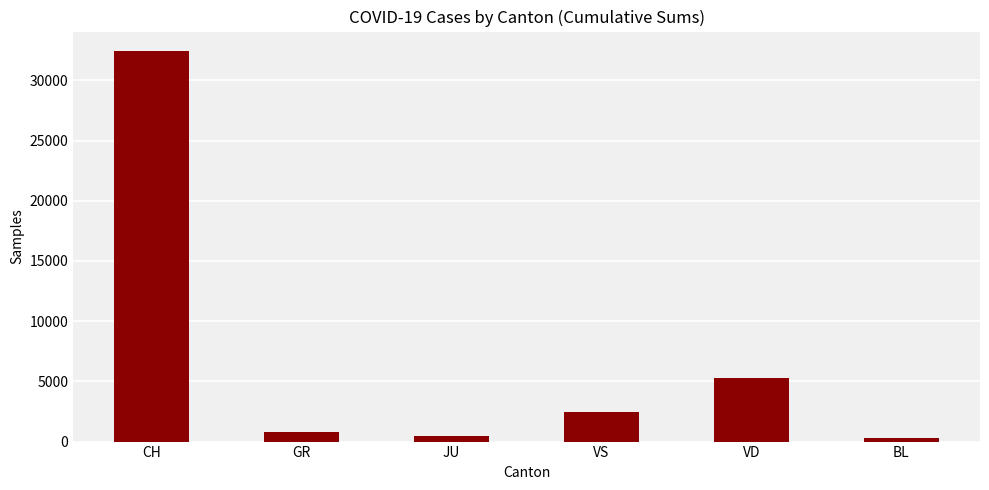

What is the ratio of the value at BL to the value at GR?

0.3